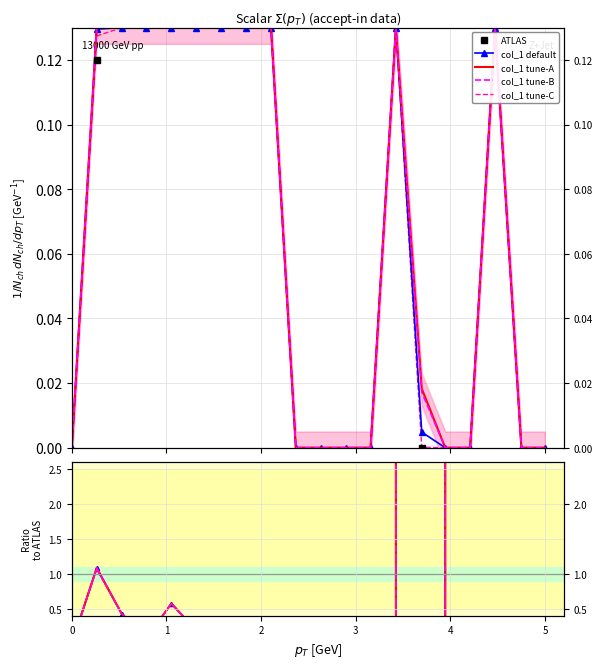

Is this an area chart (filled region under the line)?

No